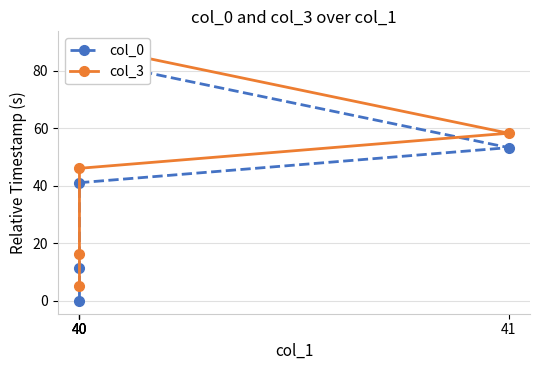

Does the chart have visible grid lines?

Yes